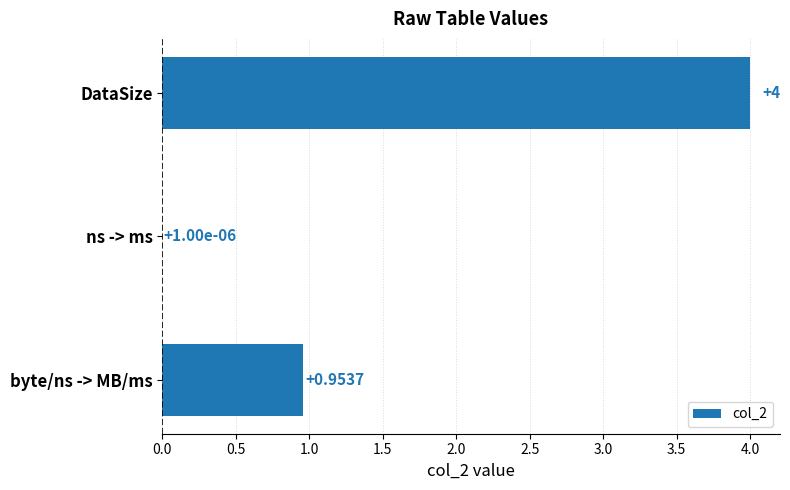

What is the sum of all values?

5.0